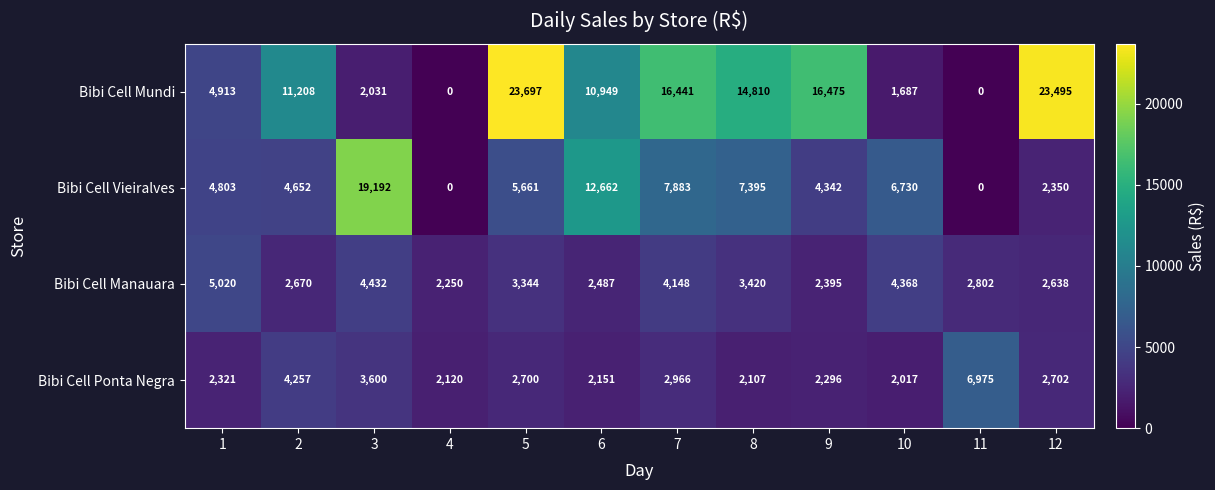

The Bibi Cell Manauara series shows 5465 at 8. True or false?

False